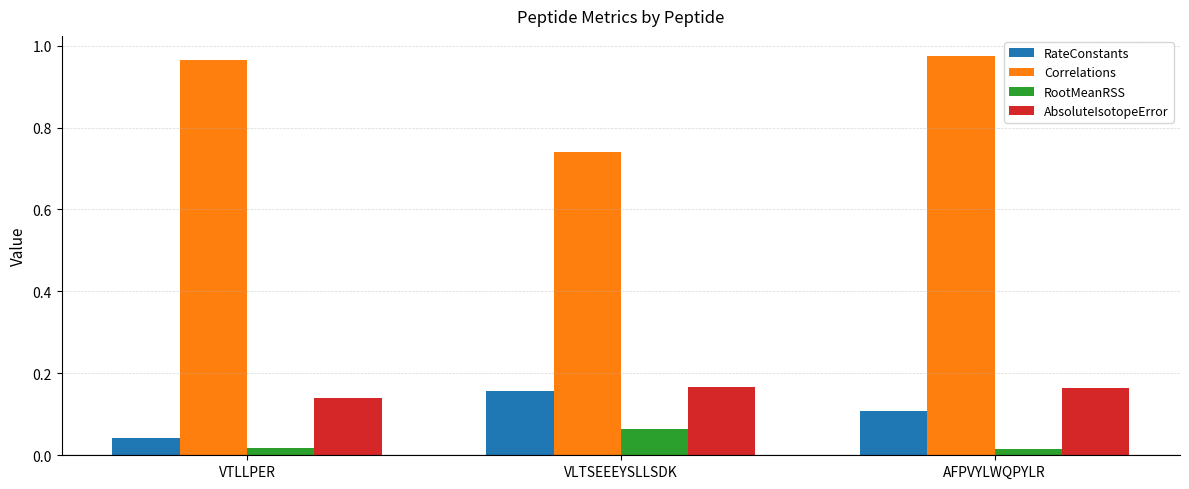

What is the sum of all Correlations values?

2.7